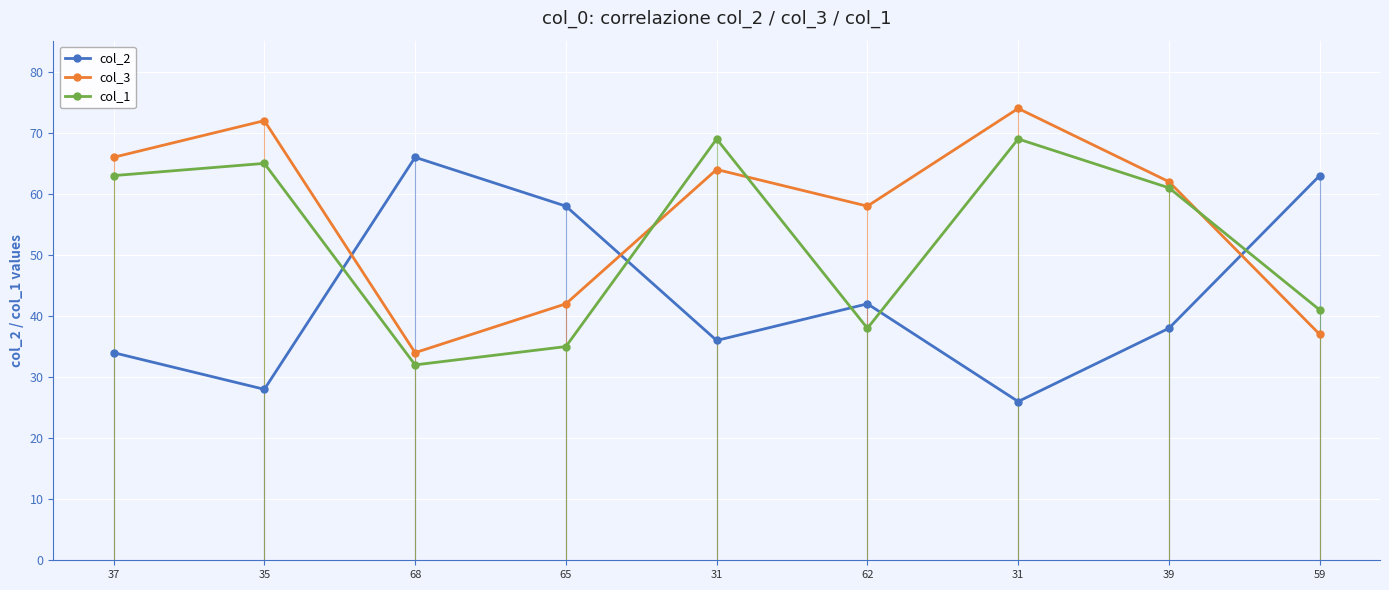

In col_1, how many points are lower than both neighbors (excluding endpoints)?

2